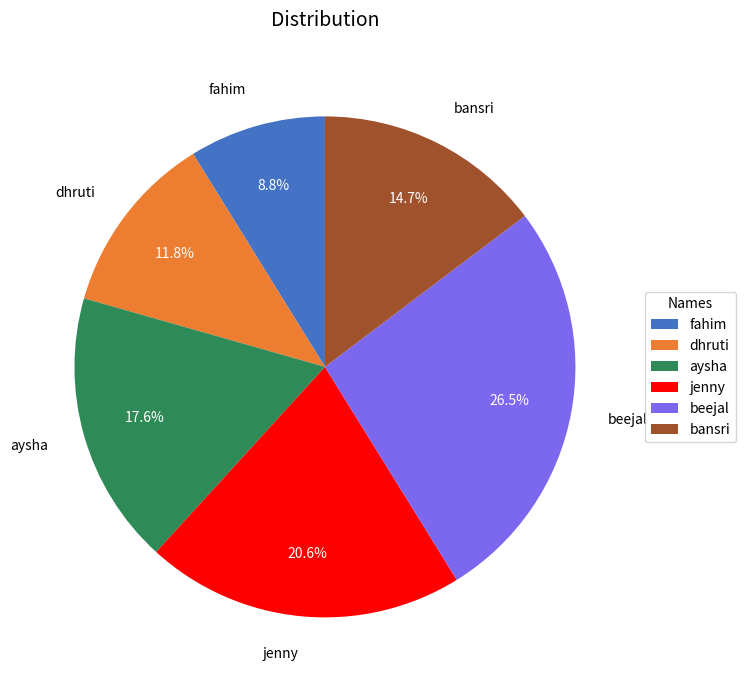

Which slice is the largest?

beejal